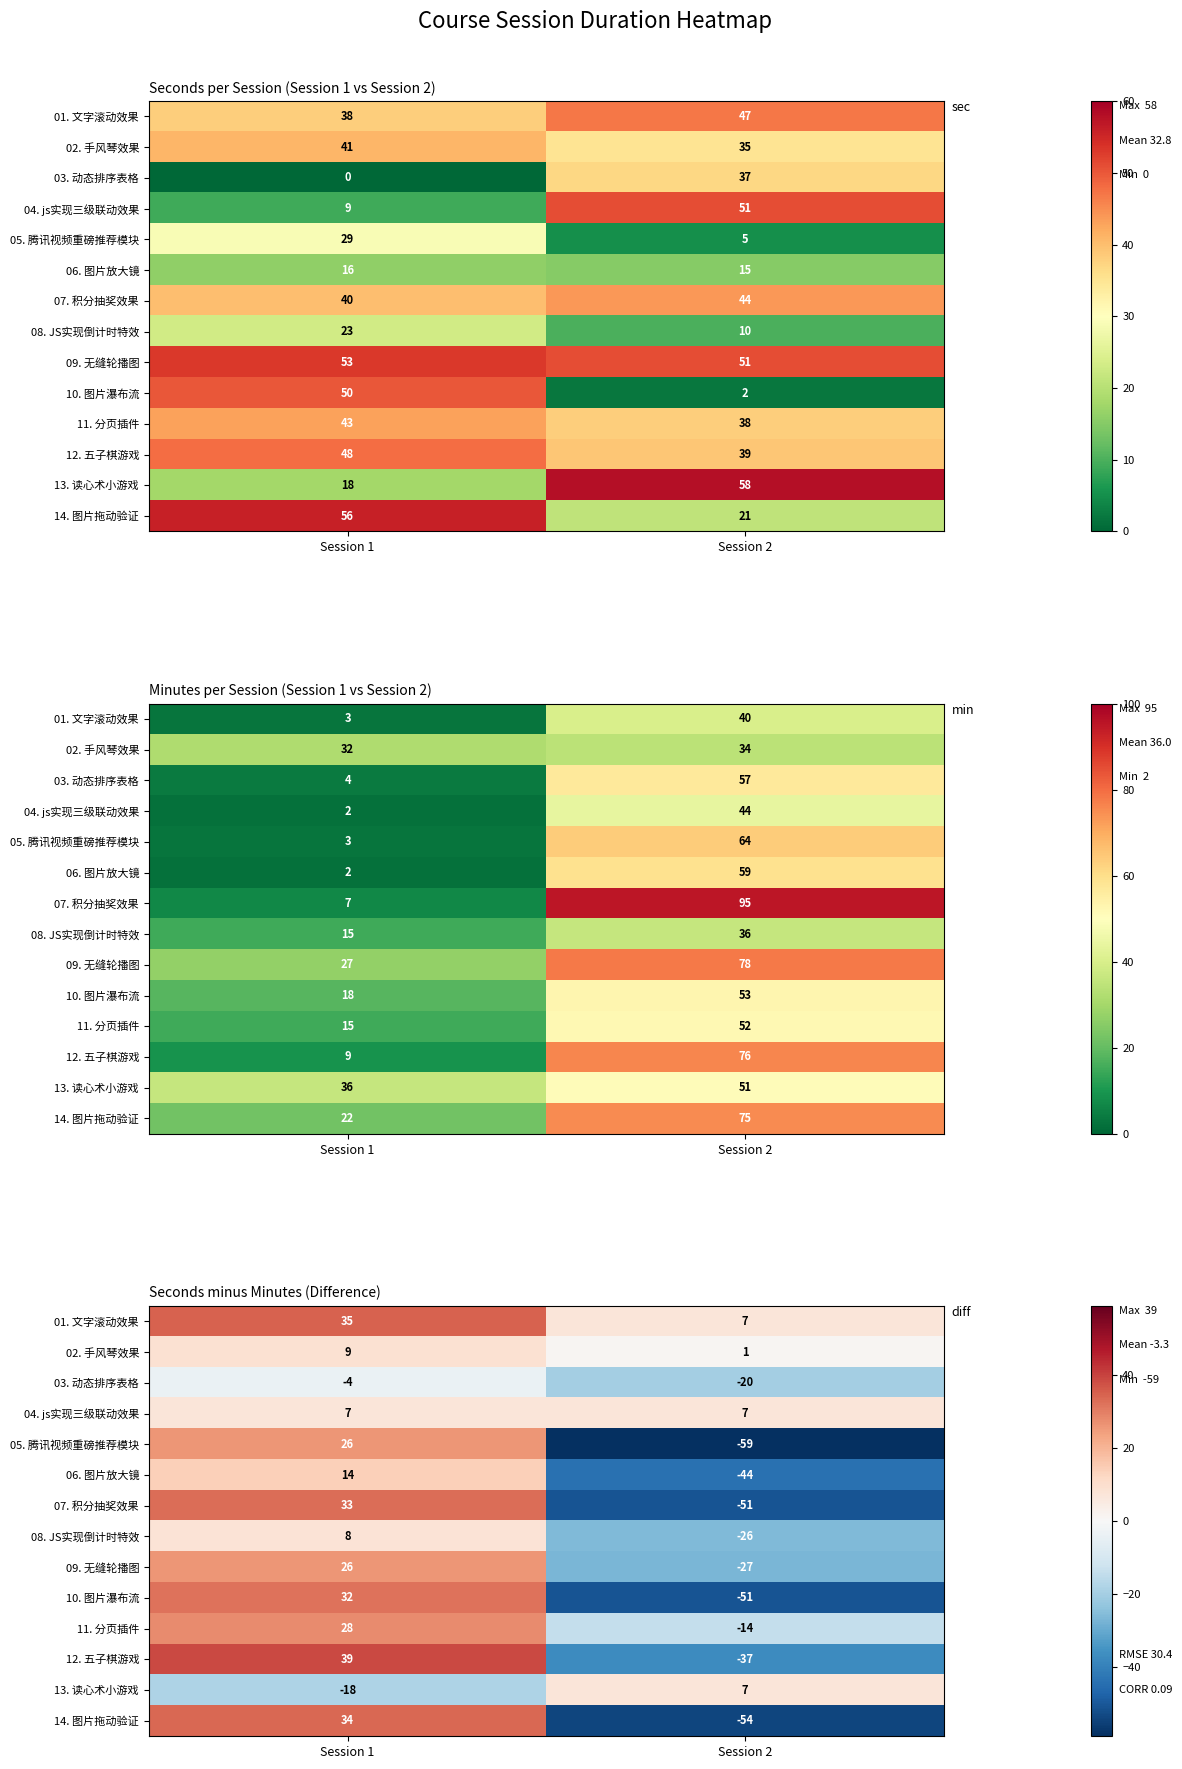

What is the minimum value for 03. 动态排序表格?

-20